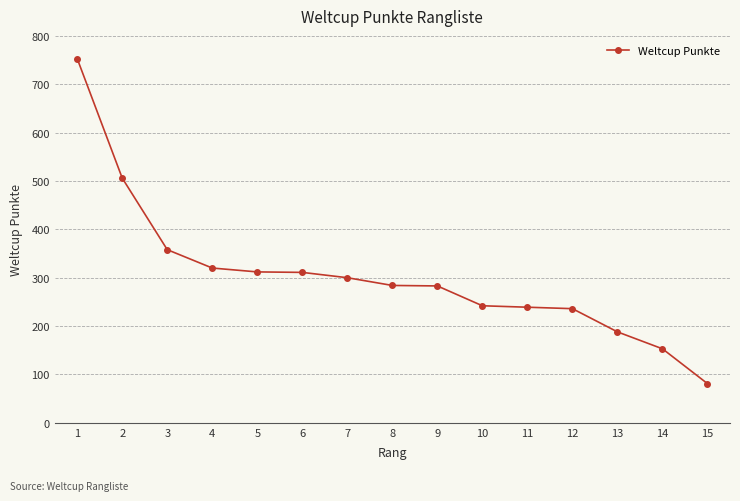

What is the value of the 13th point from the left?

188